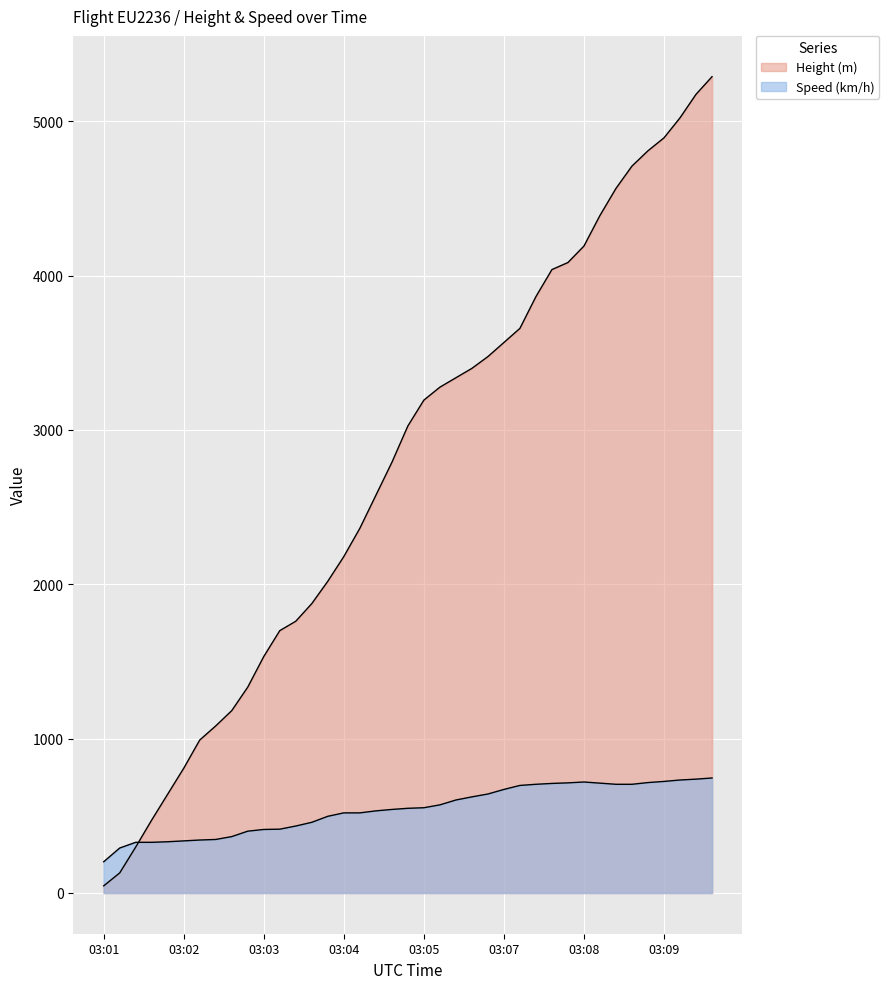

Does the chart display data point markers on the line(s)?

No